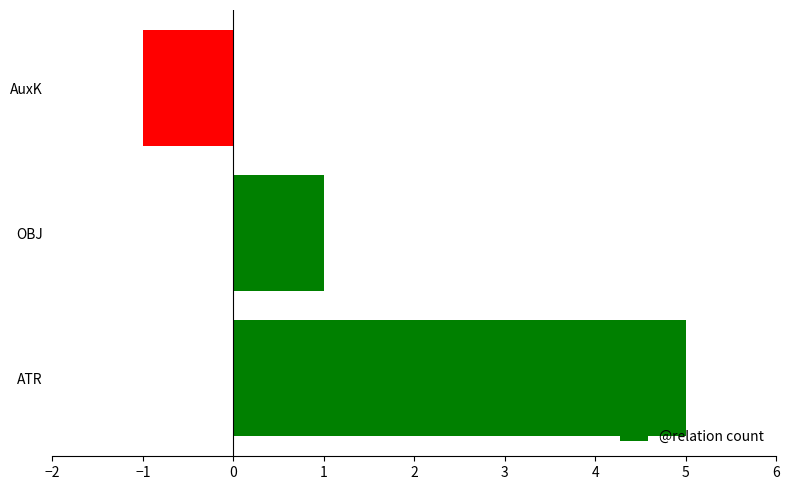

The value at ATR is 5. True or false?

True